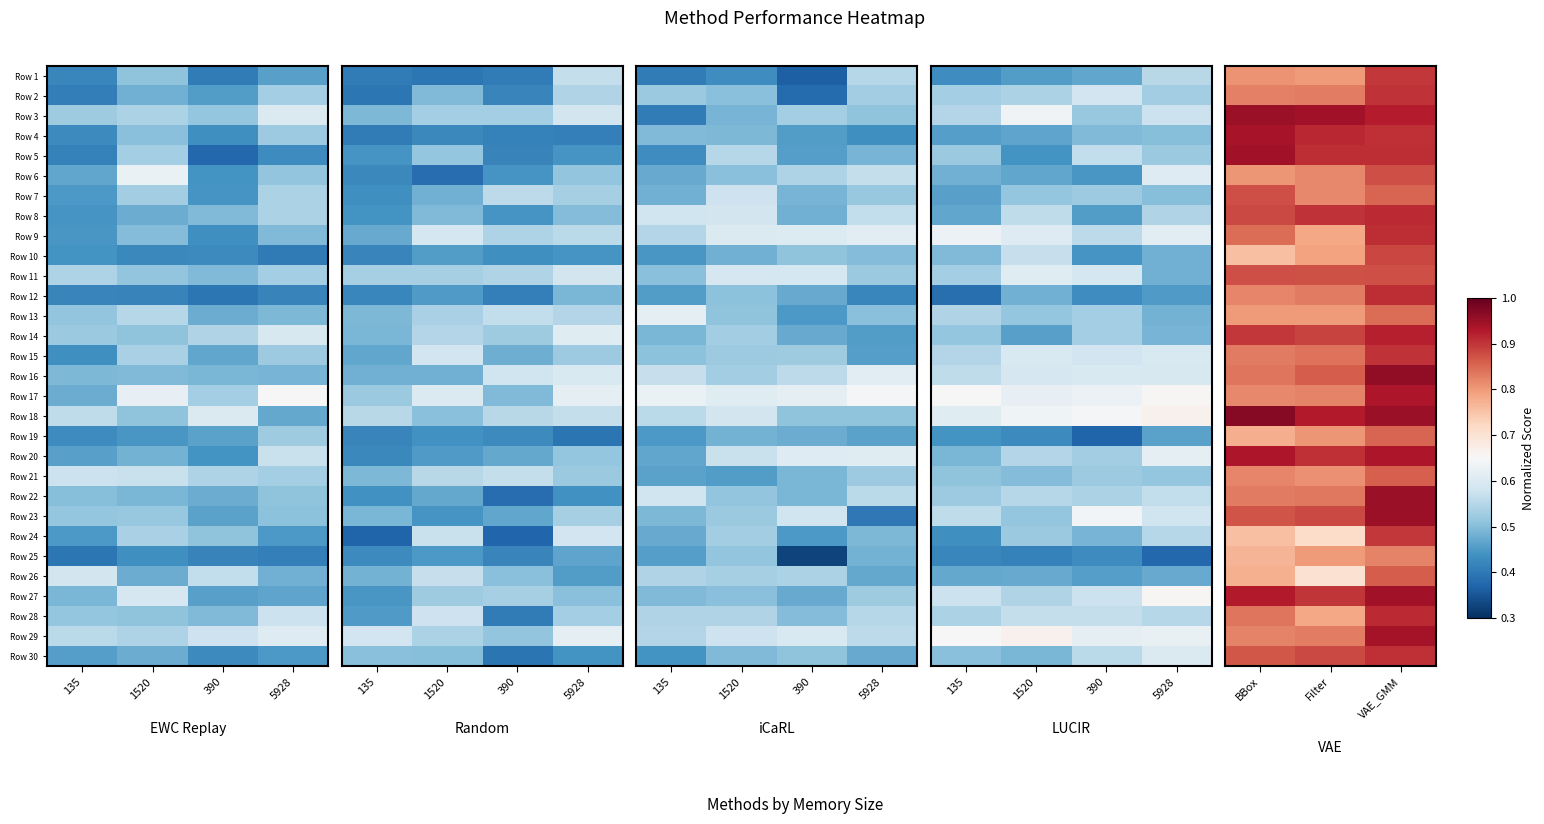

What is the maximum value for Row 5?

0.9